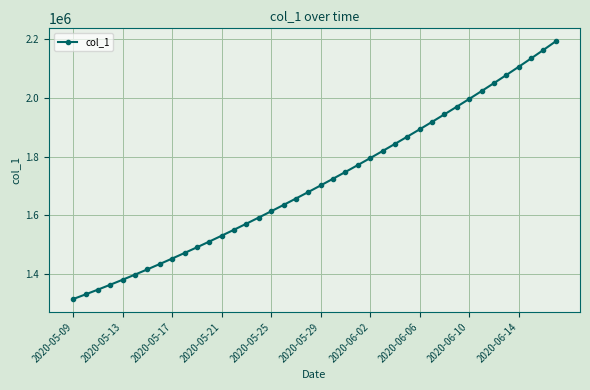

What is the smallest value displayed?

1315099.0